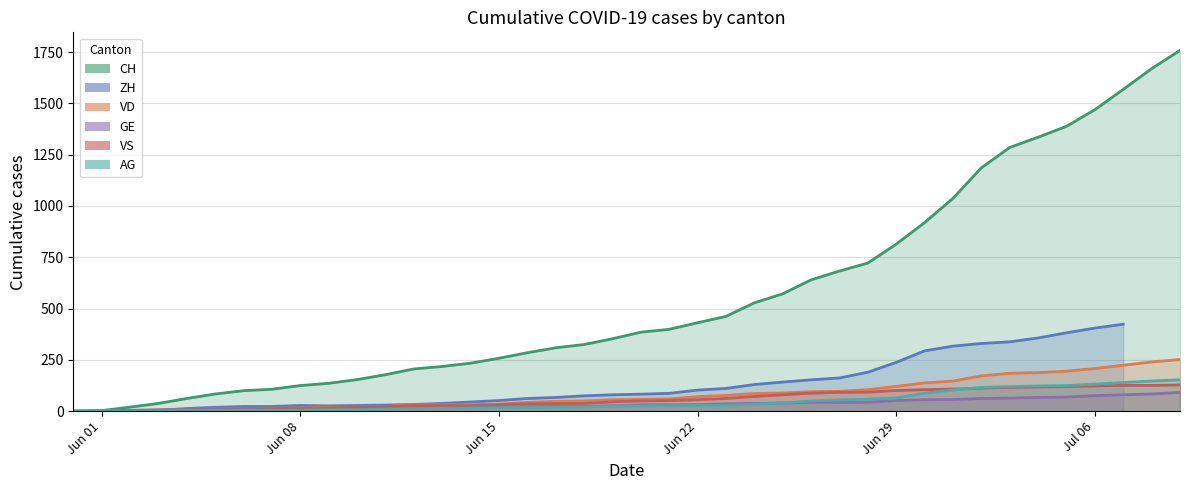

Between 2020-06-17 and 2020-06-26, which is larger?

2020-06-26